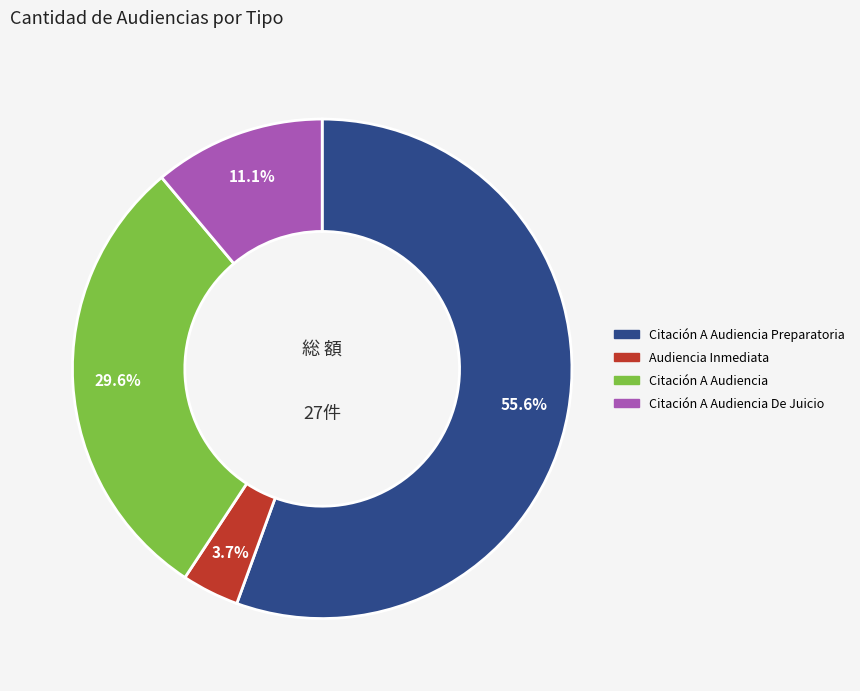

Between Citación A Audiencia Preparatoria and Citación A Audiencia De Juicio, which is larger?

Citación A Audiencia Preparatoria